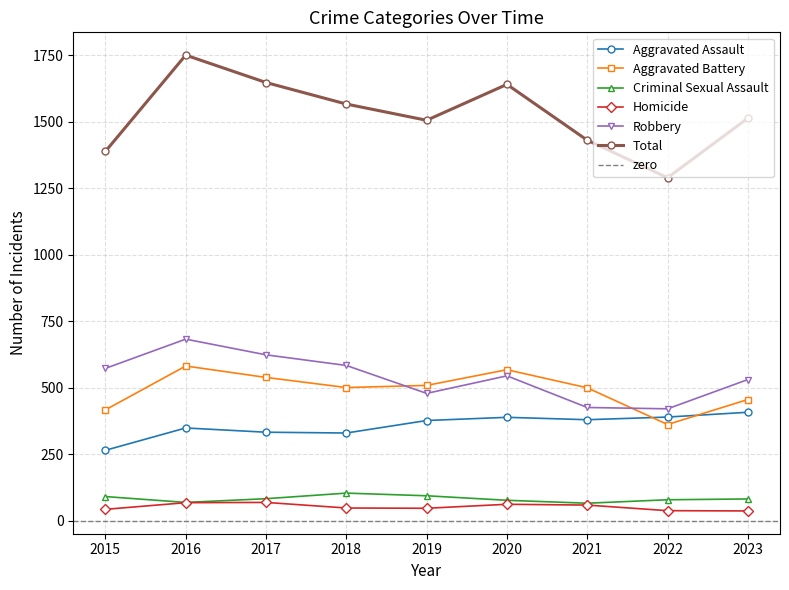

Is it true that Homicide equals 62 at 2020?

True